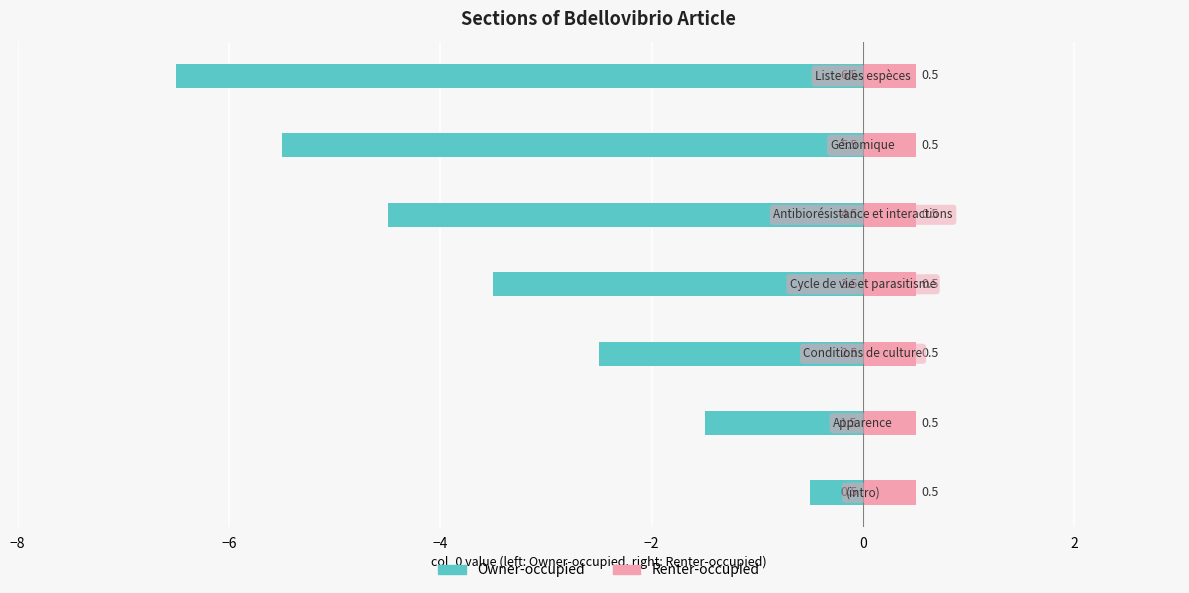

Is the value of Renter-occupied at −4 greater than the value of Owner-occupied at −6?

Yes